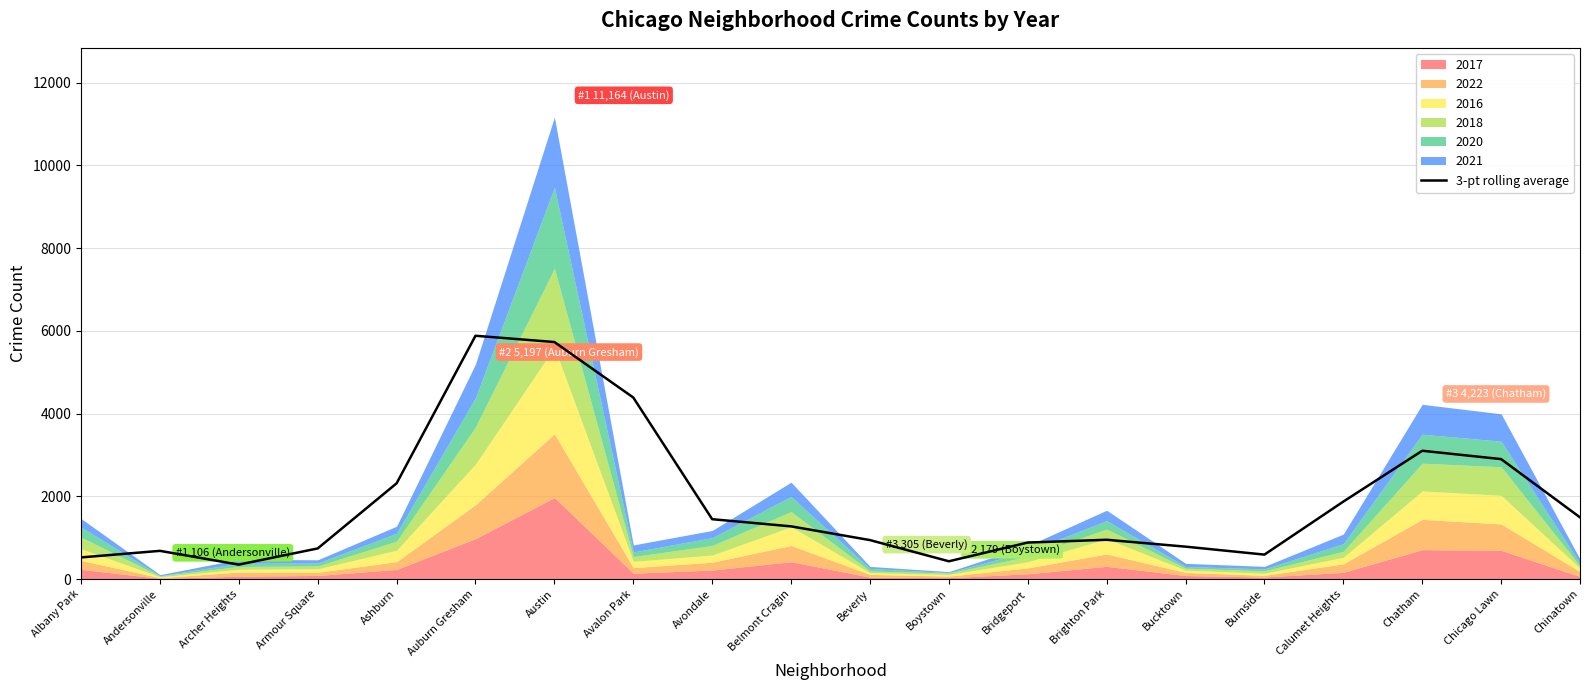

List the labels in order of value, largest first.

Auburn Gresham, Austin, Avalon Park, Chatham, Chicago Lawn, Ashburn, Calumet Heights, Chinatown, Avondale, Belmont Cragin, Brighton Park, Beverly, Bridgeport, Bucktown, Armour Square, Andersonville, Burnside, Albany Park, Boystown, Archer Heights